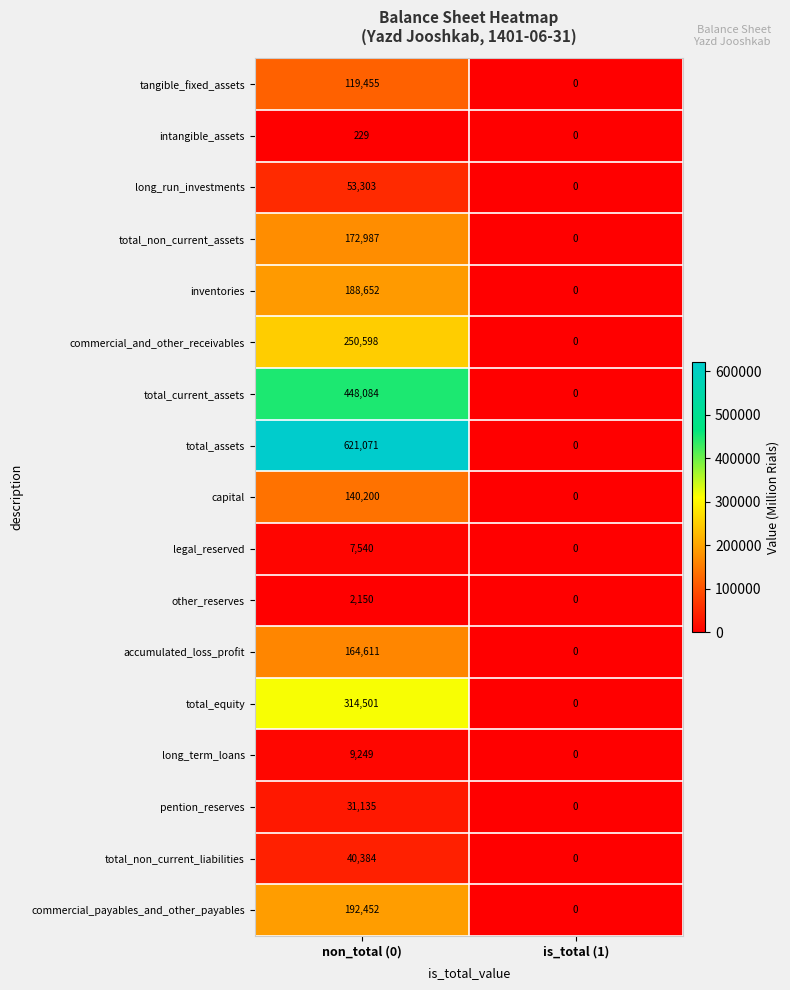

What is the average value of the long_run_investments series?

26652